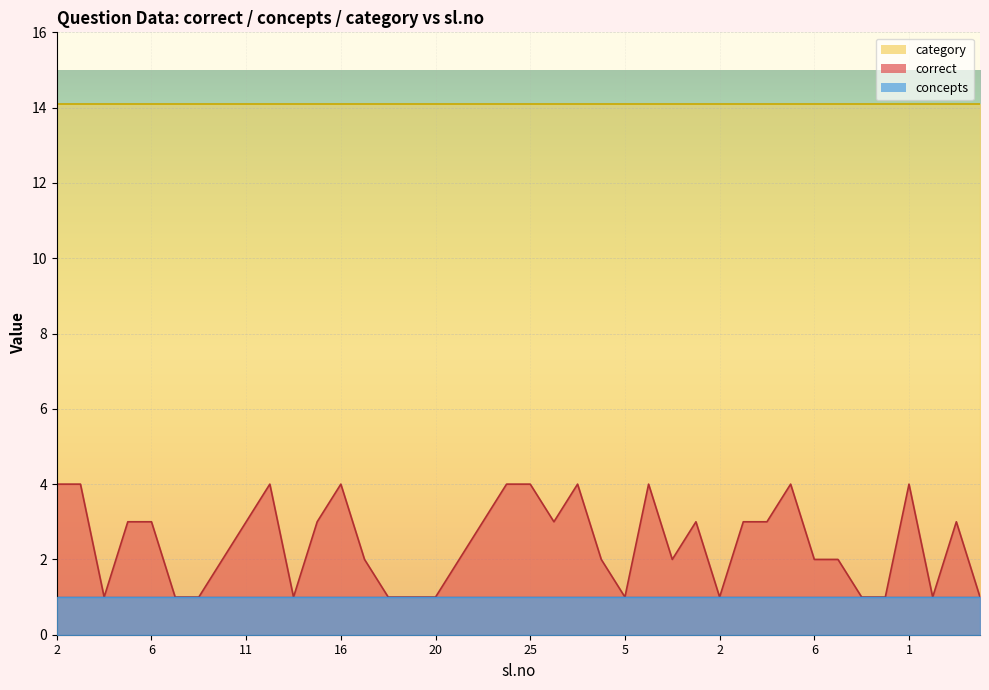

Is it true that concepts equals 1.0 at 2?

True